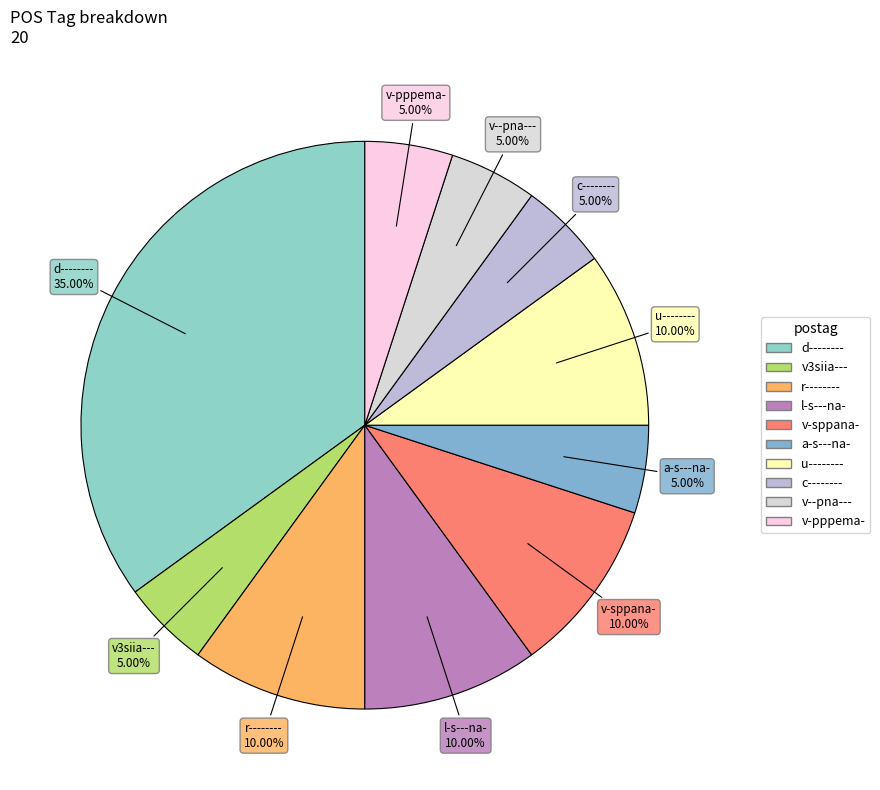

Does u-------- represent more than half of the total?

No